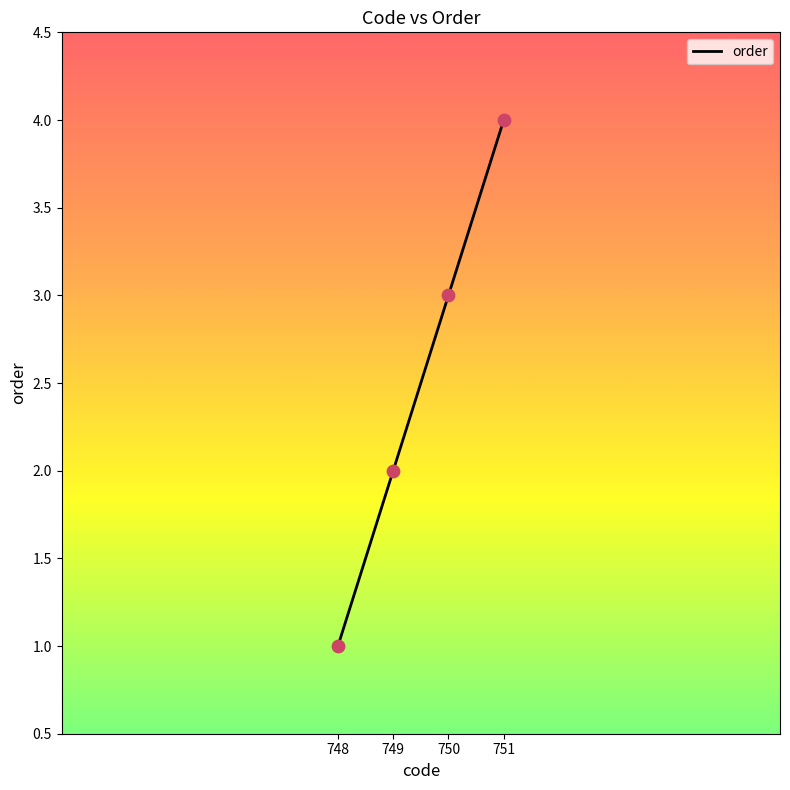

Between 750 and 749, which is larger?

750